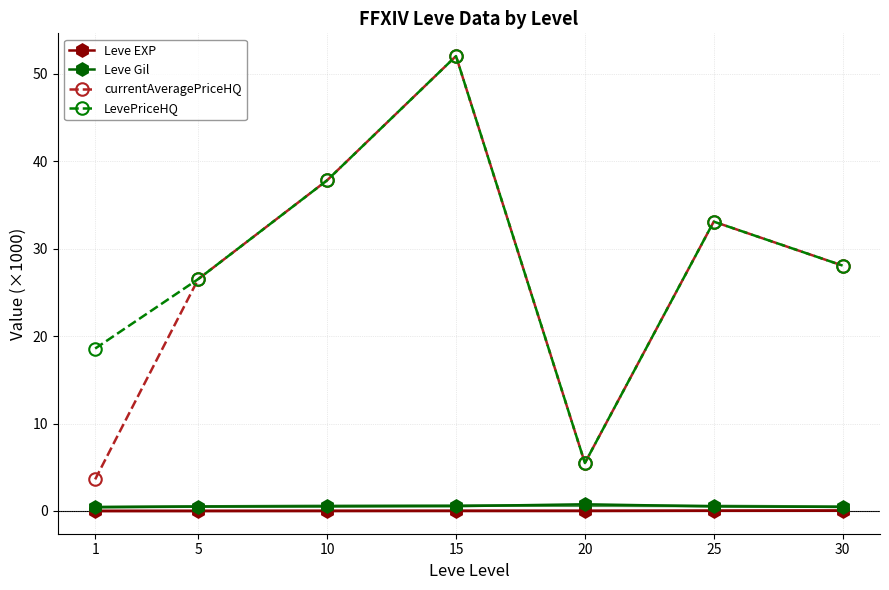

How many distinct data groups are displayed?

4